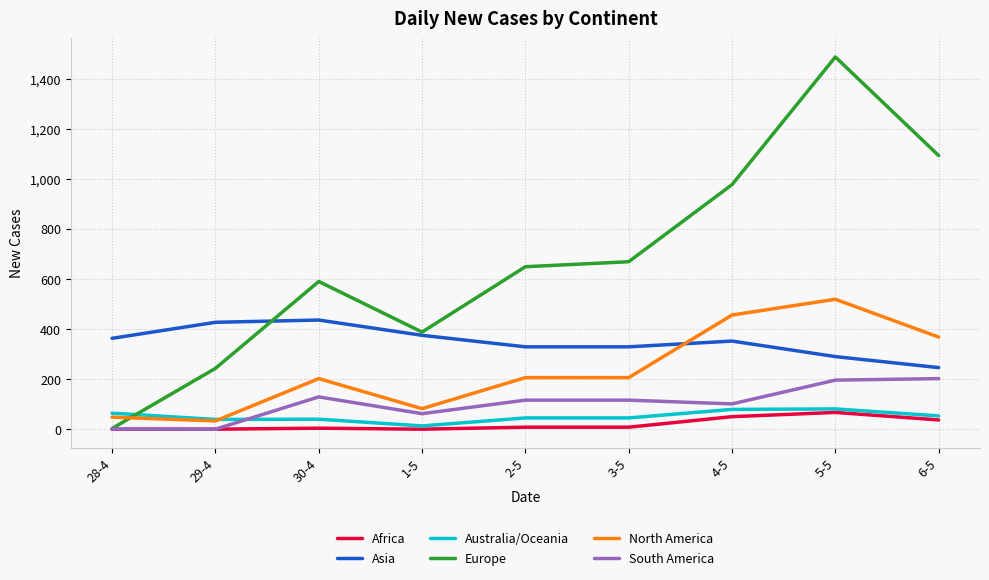

The Asia series shows 290 at 5-5. True or false?

True